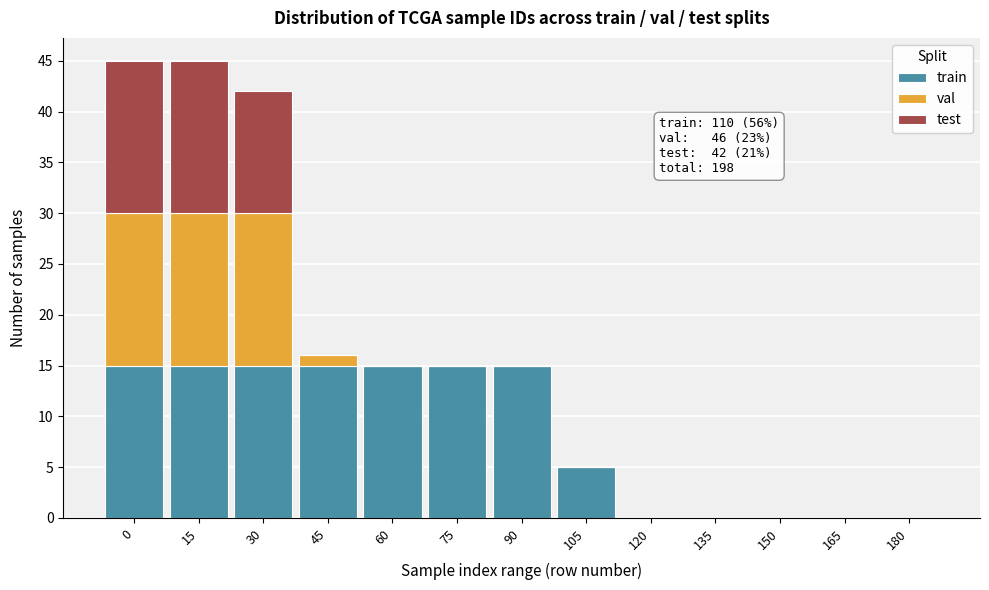

At which label is train closest to 7?

105